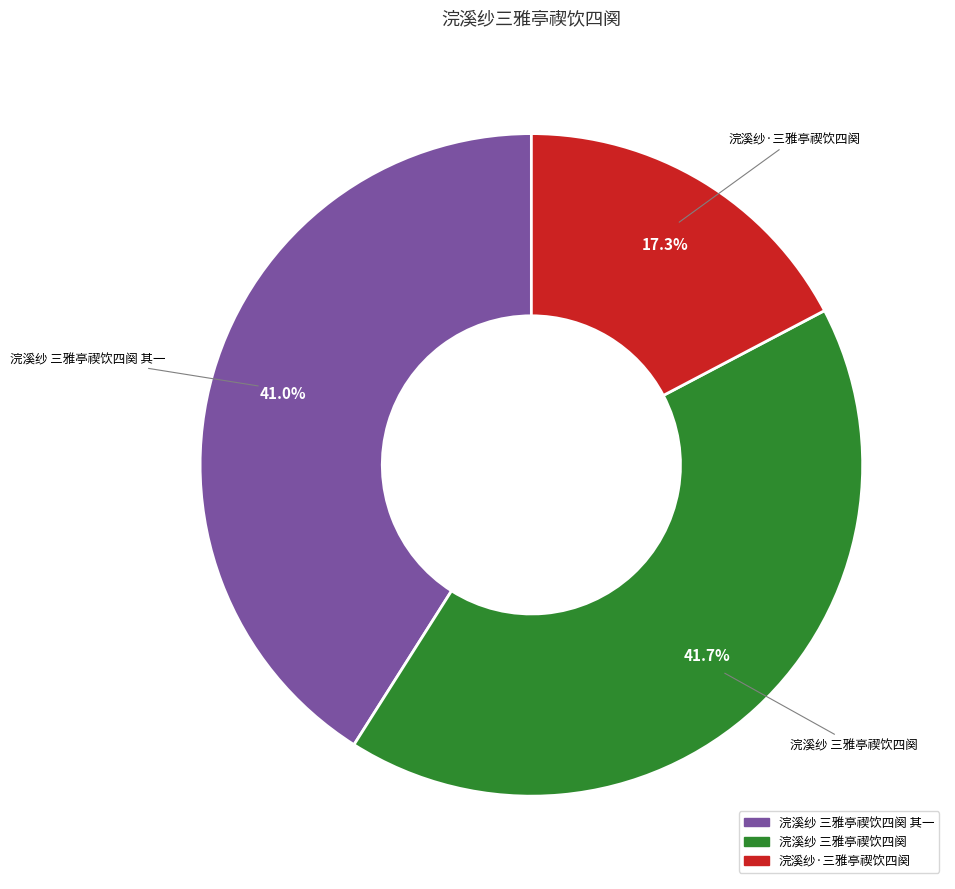

To the nearest percent, what is the difference between the 浣溪纱 三雅亭禊饮四阕 其一 and 浣溪纱 三雅亭禊饮四阕 slice percentages?

1%